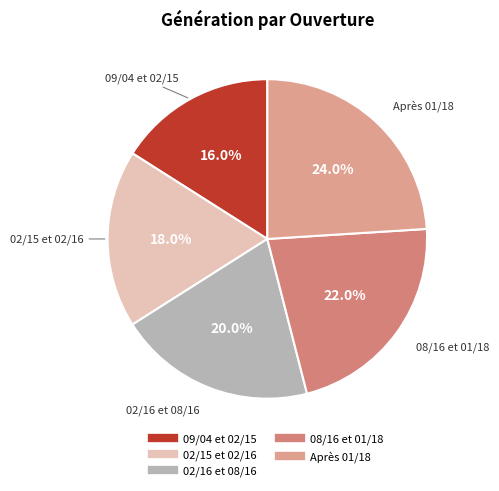

What portion of the pie excludes 02/15 et 02/16?

82.0%